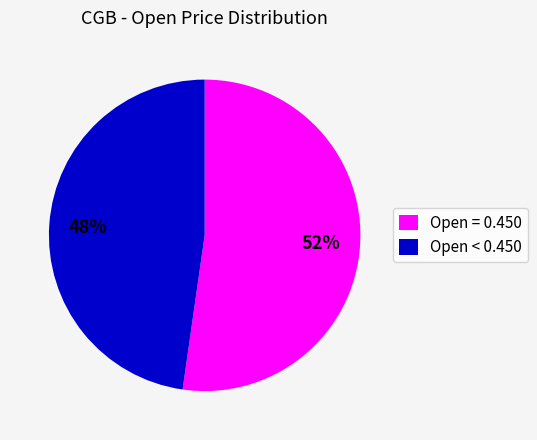

Combined, do Open = 0.450 and Open < 0.450 account for over 50%?

Yes